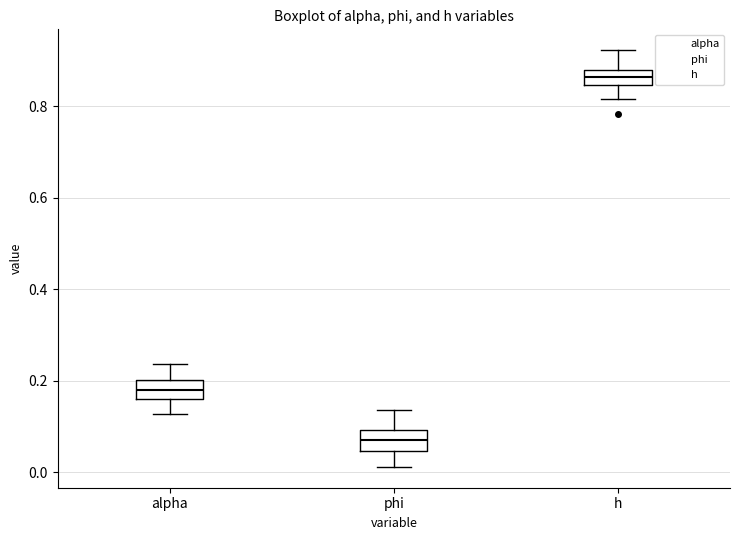

Reading left to right, read every box against the y-axis: the position of its median line, the range the box covers, and the ends of its whiskers. The values are not printed on the chart, so give them approximately, as read against the axis.

alpha: median 0.18, box 0.16 to 0.20, whiskers 0.12 to 0.24
phi: median 0.08, box 0.04 to 0.10, whiskers 0.02 to 0.14
h: median 0.86, box 0.84 to 0.88, whiskers 0.82 to 0.92